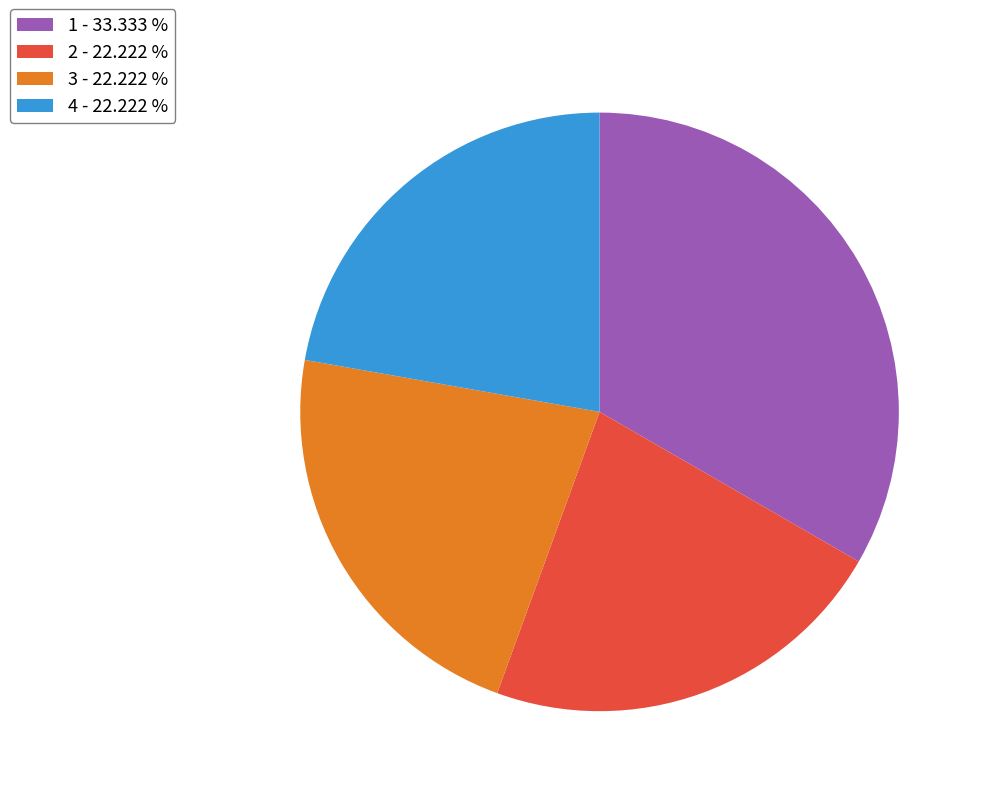

Does 1 - 33.333 % account for over 50% of the chart?

No